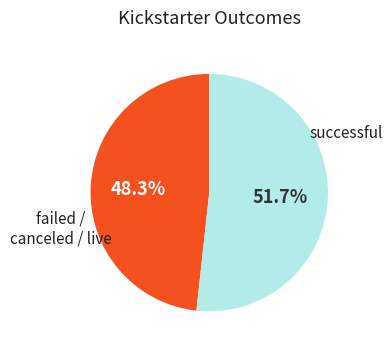

Is there any slice that represents more than half of the pie?

Yes